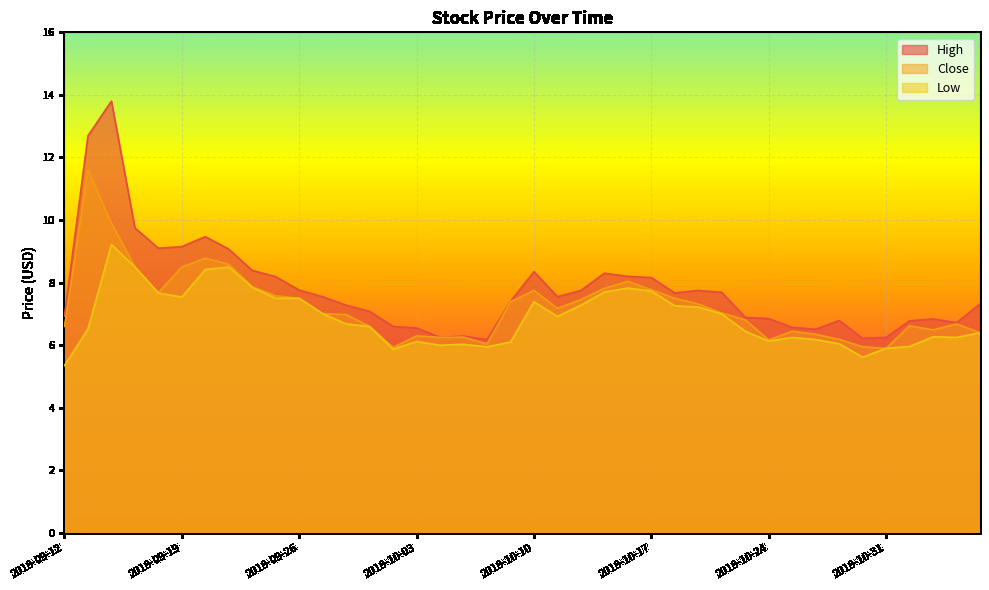

Rank the series by their average value, from lowest to highest.

Low, Close, High